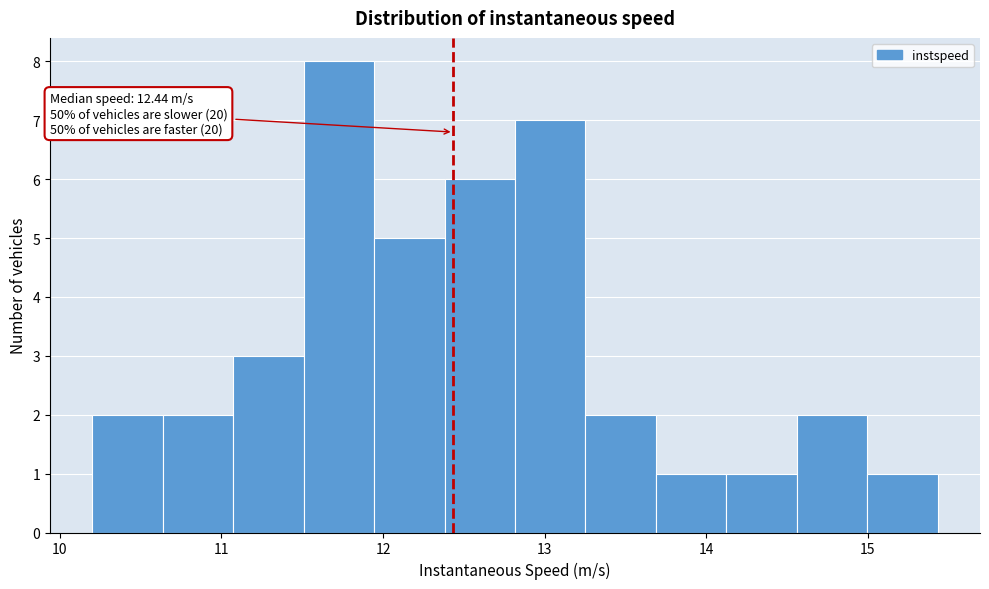

Which range on the x-axis has the tallest bar?

11.5 to 11.9